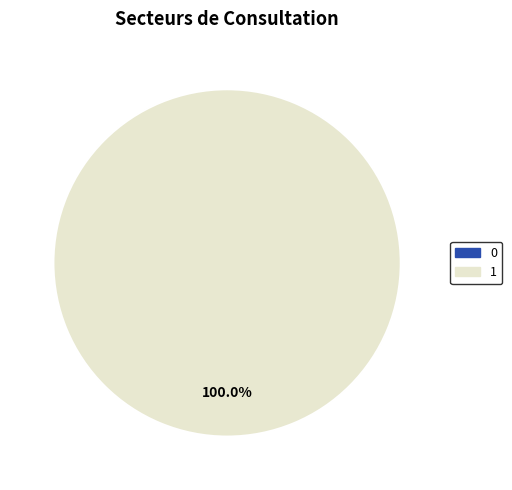

Which category has the biggest portion of the pie?

1